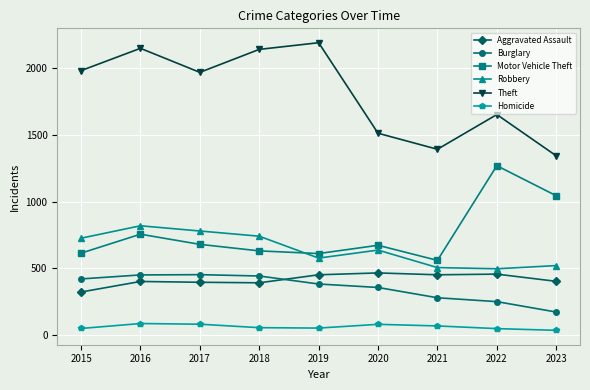

The Motor Vehicle Theft series shows 275 at 2015. True or false?

False